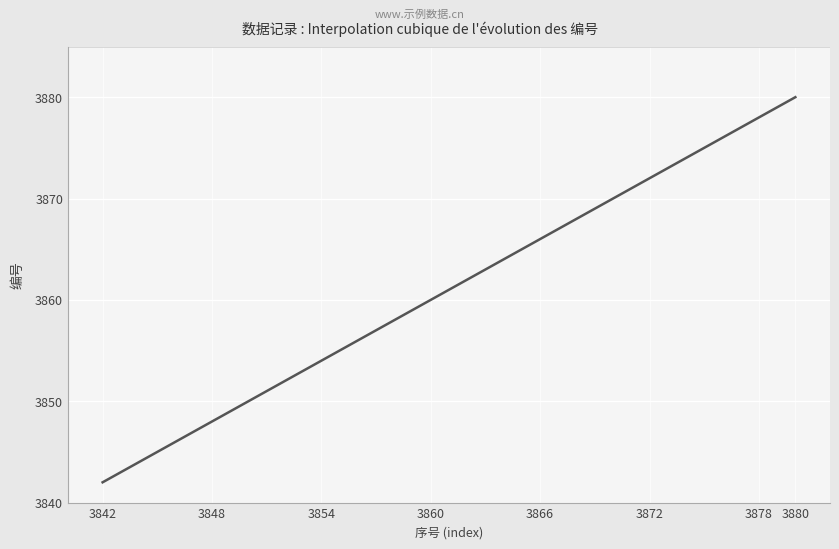

Does the chart display data point markers on the line(s)?

No